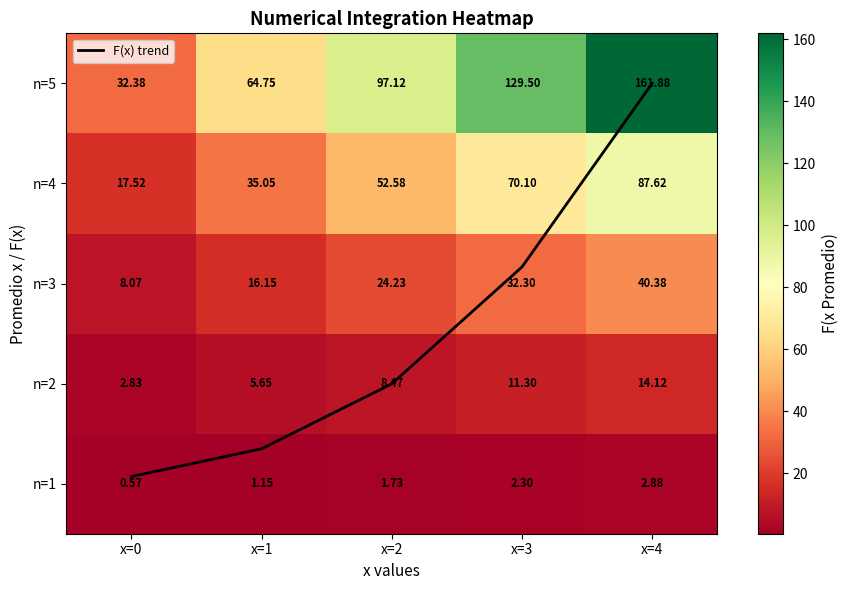

Which category has the highest value in the n=3 series?

x=4